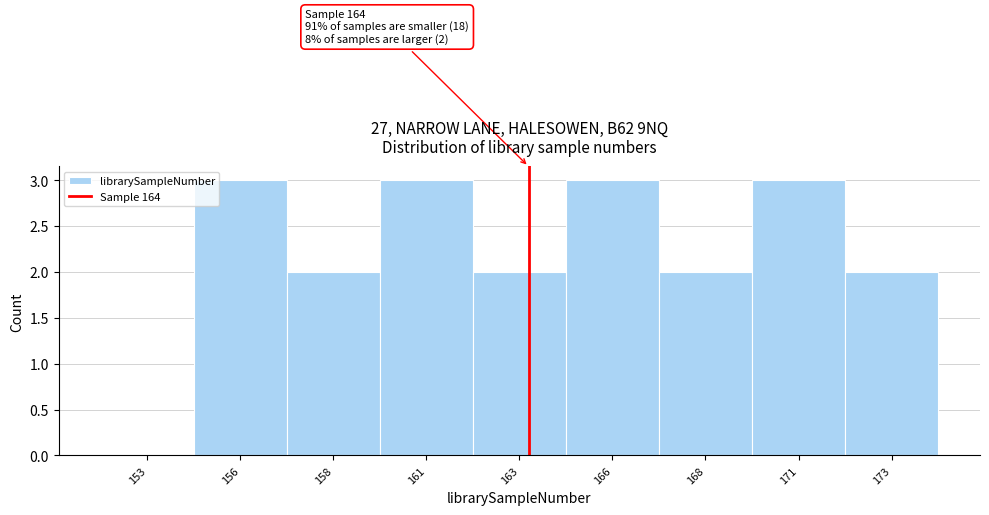

Reading left to right, extract all data points from this chart.

153=0	156=3	158=2	161=3	163=2	166=3	168=2	171=3	173=2